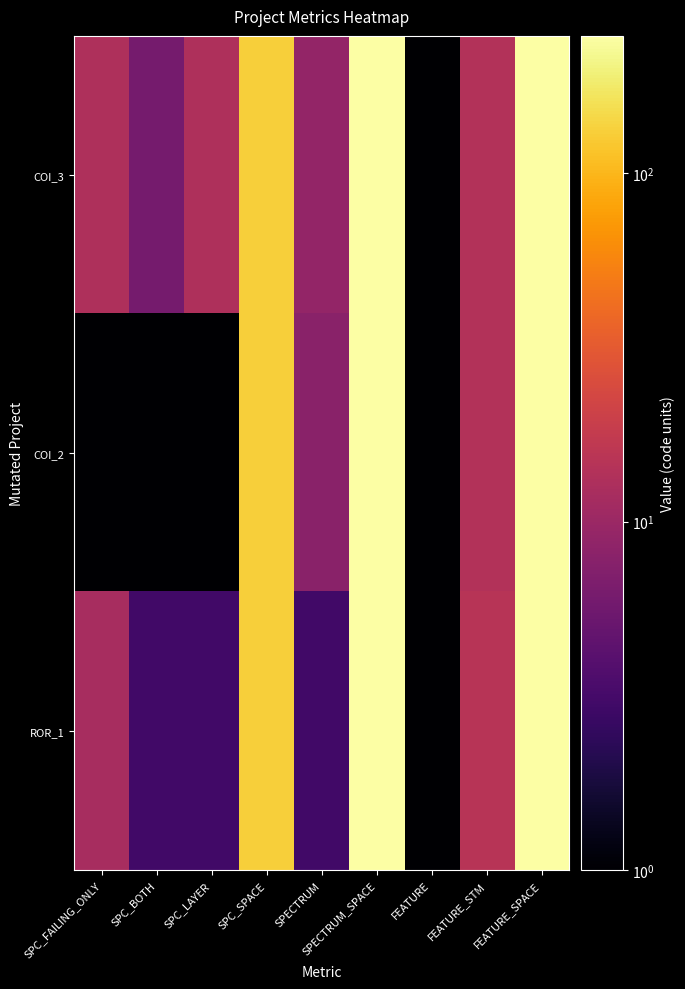

At FEATURE, list the series in order from largest to smallest.

COI_3, COI_2, ROR_1